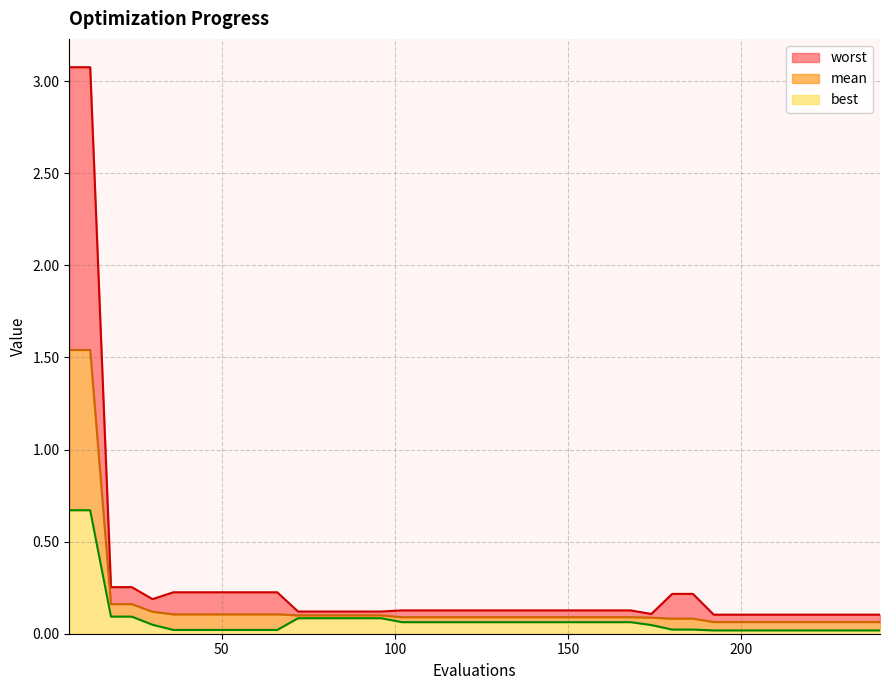

Does the chart display data point markers on the line(s)?

No